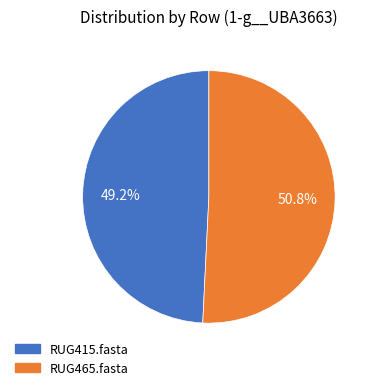

Does RUG465.fasta represent more than half of the total?

Yes